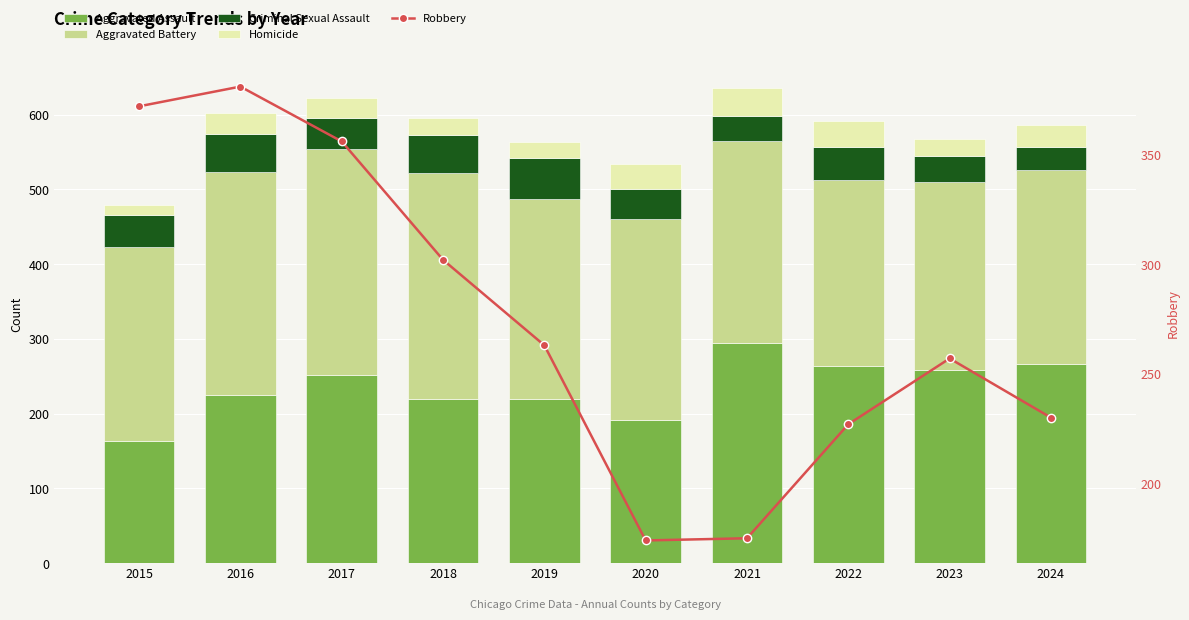

Which category has the lowest value in the Aggravated Battery series?

2022